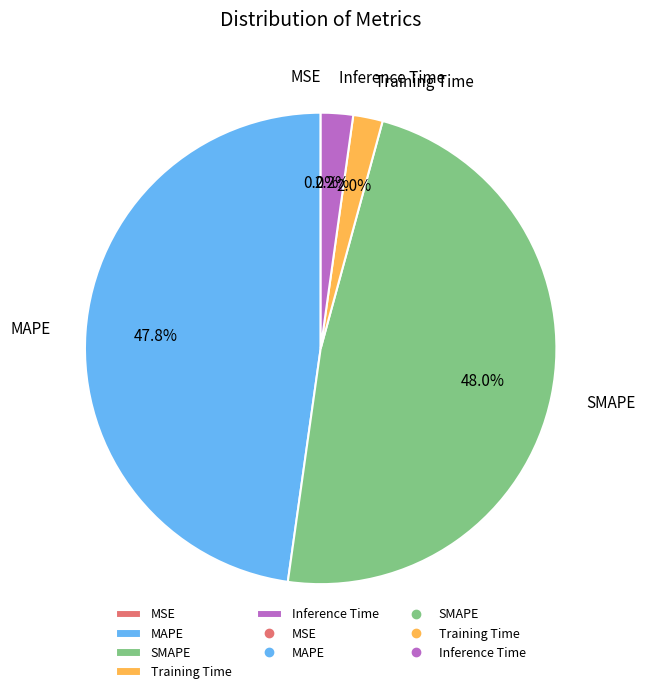

To the nearest percent, what percentage of the pie is SMAPE?

48%